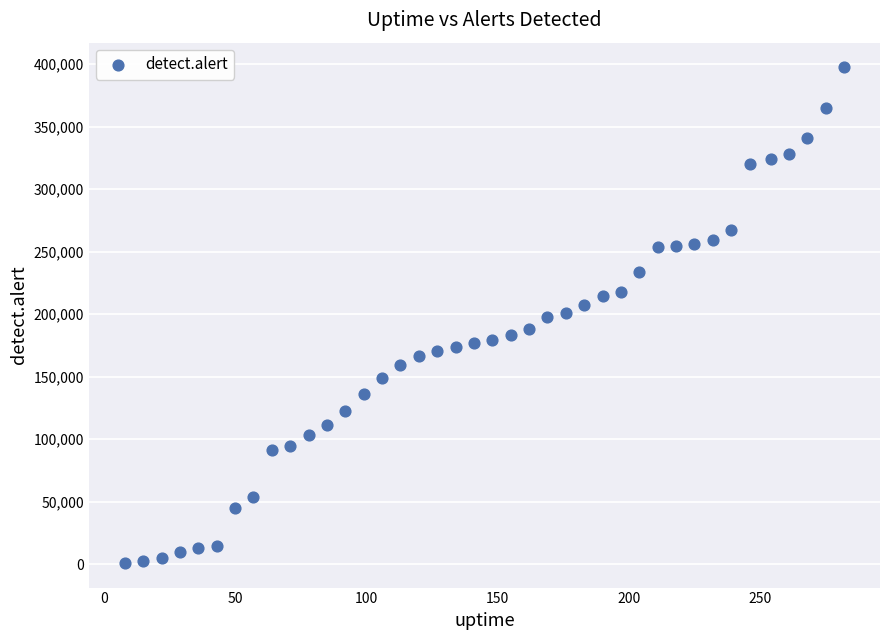

What is the range of X values (max minus min)?

274